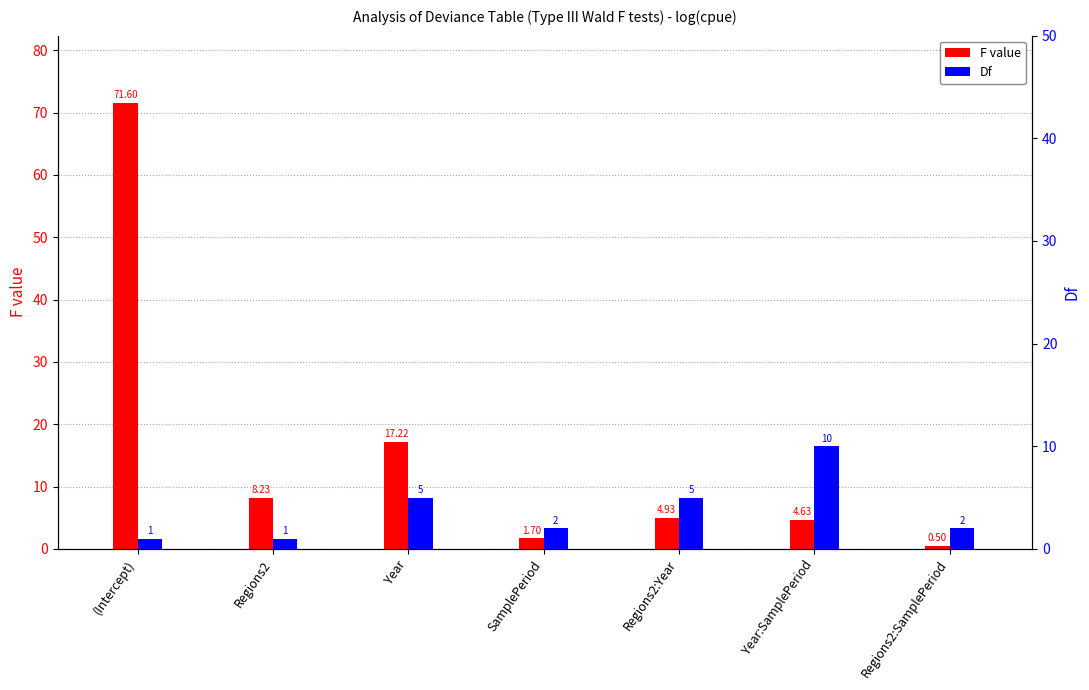

What is the difference between the highest and lowest values at Regions2:SamplePeriod?

1.5